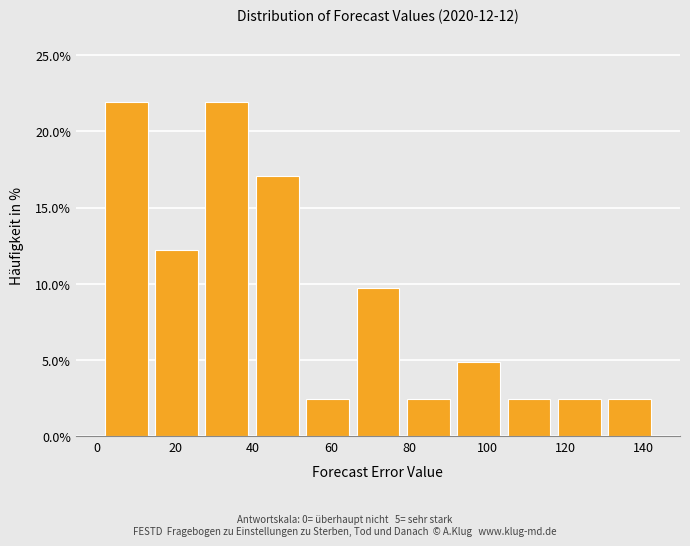

How tall is the bar that spans 40 to 52 on the x-axis? Neither the bar edges nor the heights are printed on the chart, so give them approximately, as read against the axes.

17.0